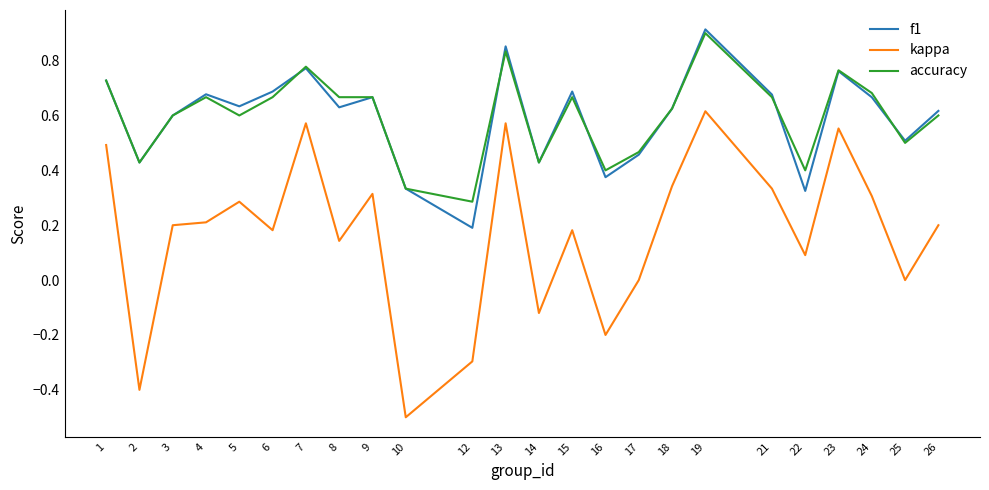

Which category has the lowest value across all series?

10